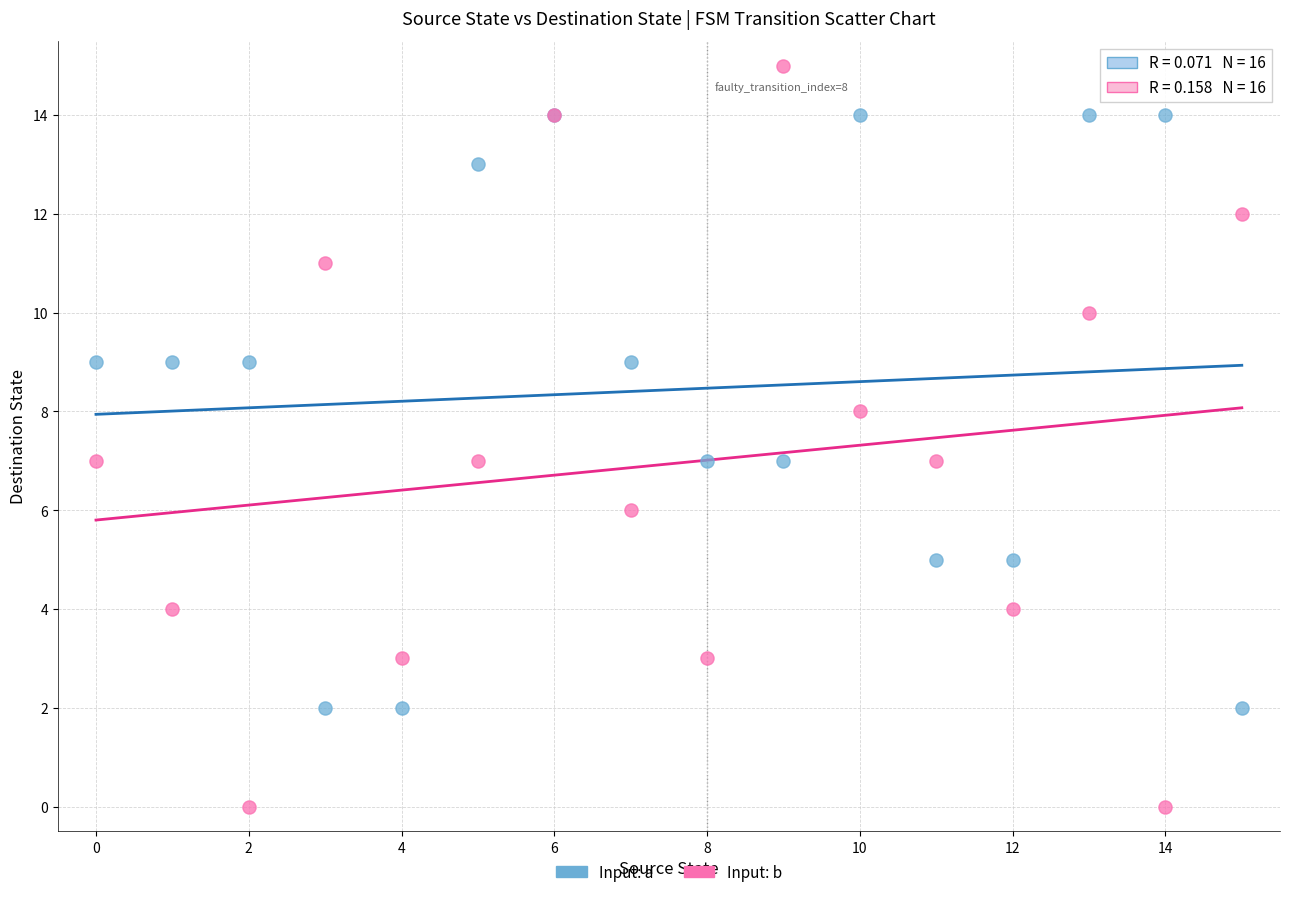

Which series reaches the minimum Y coordinate?

Input: b